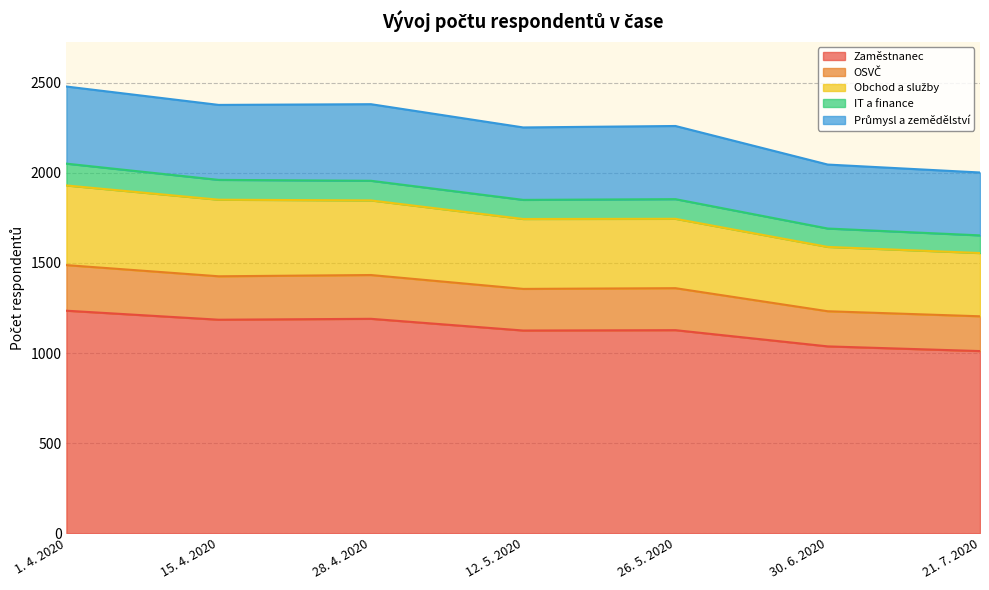

Which label corresponds to the largest value in the chart?

1. 4. 2020